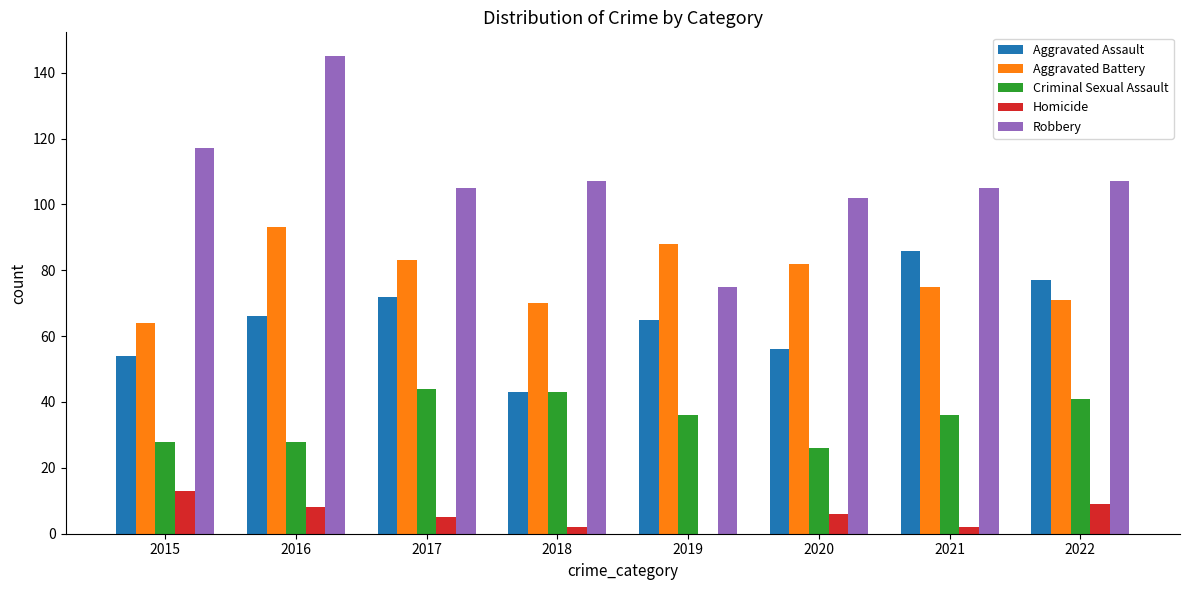

How many groups of bars are there?

8